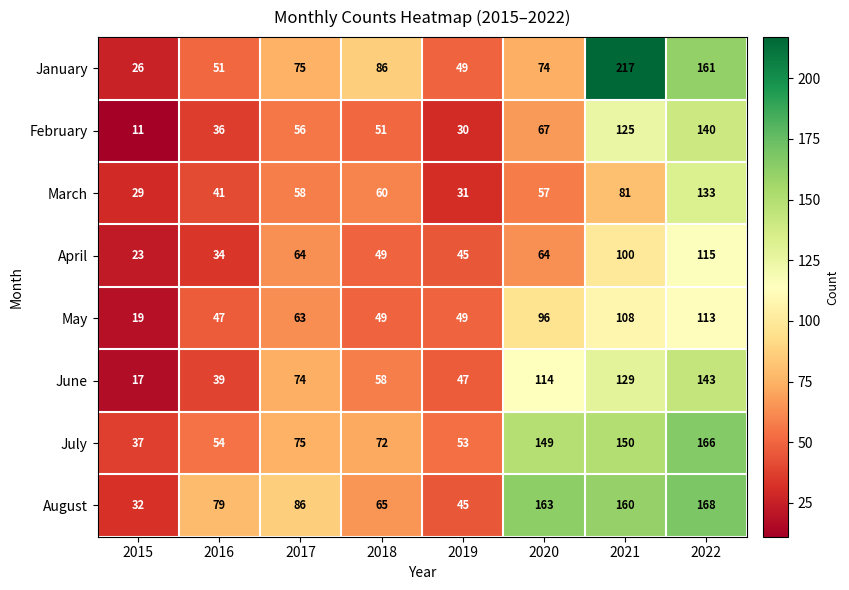

Where is February nearest to the value 75?

2020